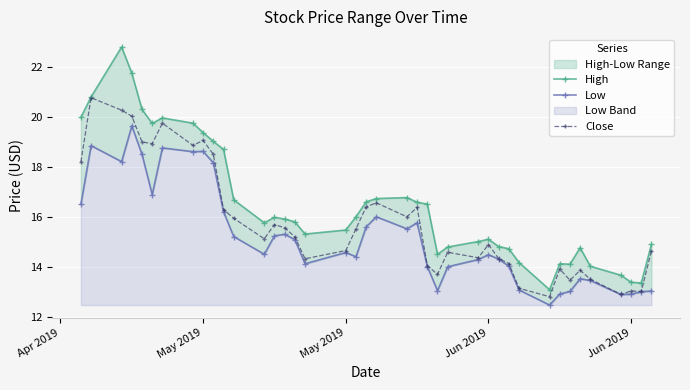

What is the maximum value shown in the chart?

22.8